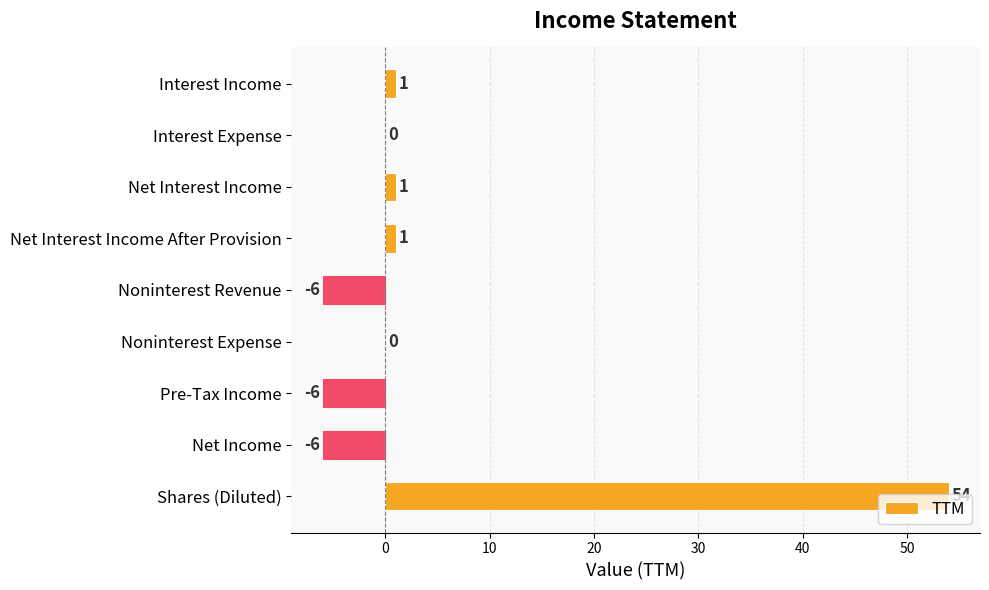

What value does the data have at Net Income?

-6